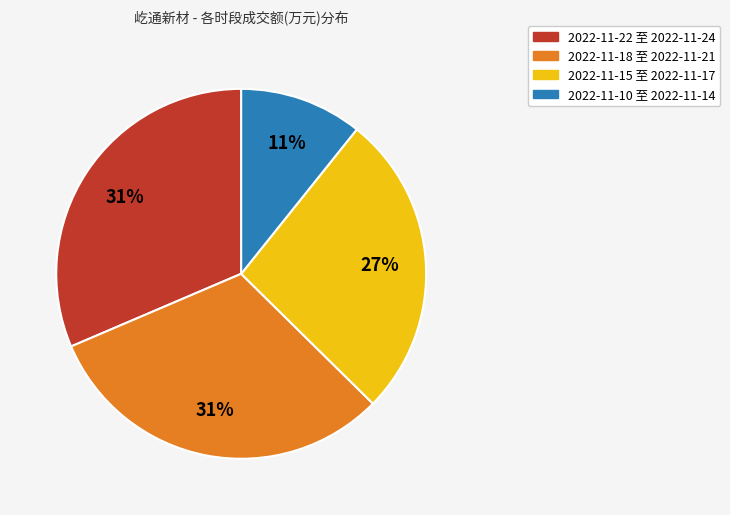

How many segments does this pie chart have?

4